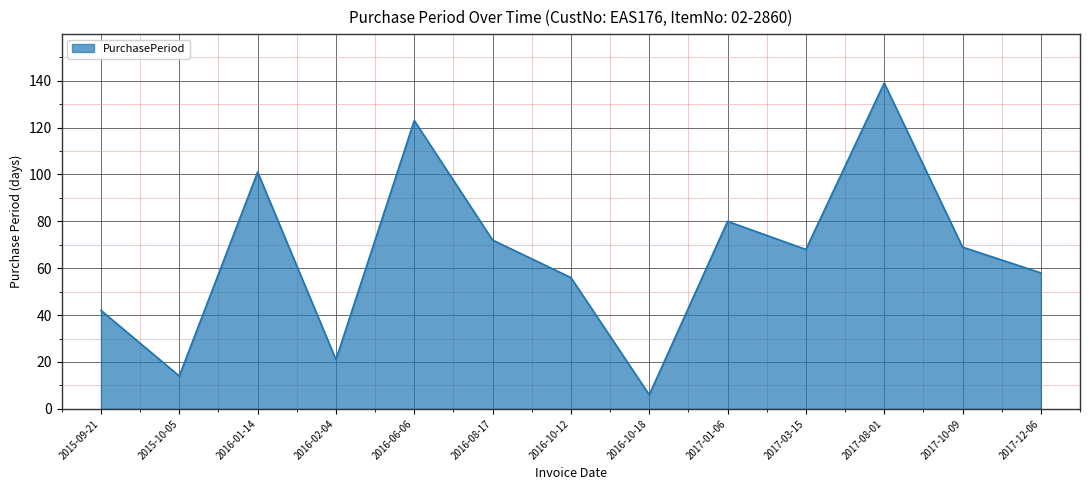

How many lines are shown in the chart?

1